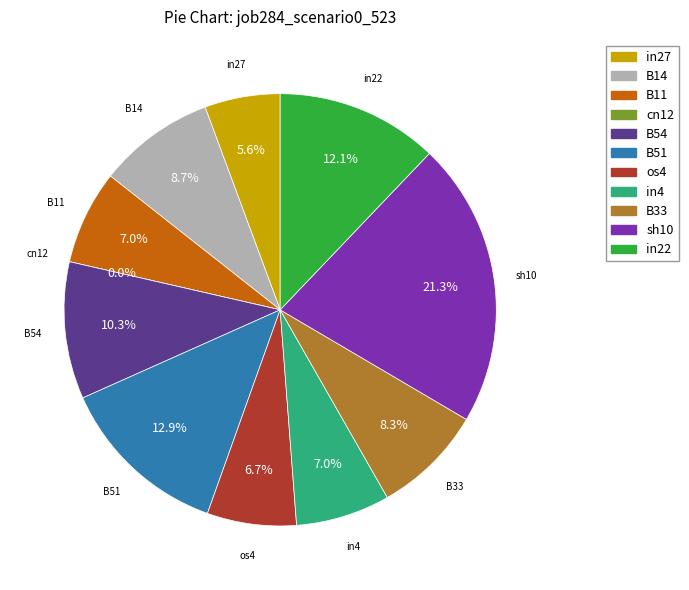

To the nearest percent, what portion does B51 represent?

13%